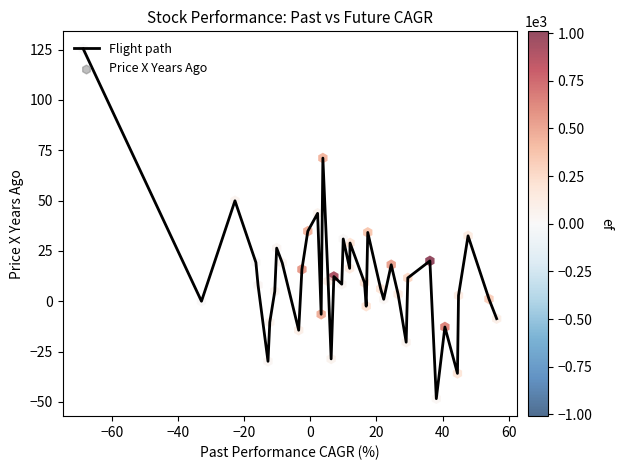

What is the difference between the maximum and minimum values?

173.8